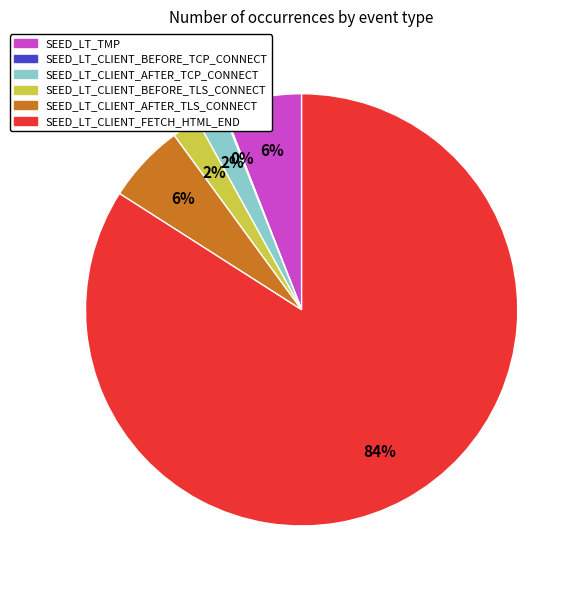

Combined, do SEED_LT_CLIENT_BEFORE_TLS_CONNECT and SEED_LT_CLIENT_AFTER_TCP_CONNECT account for over 50%?

No